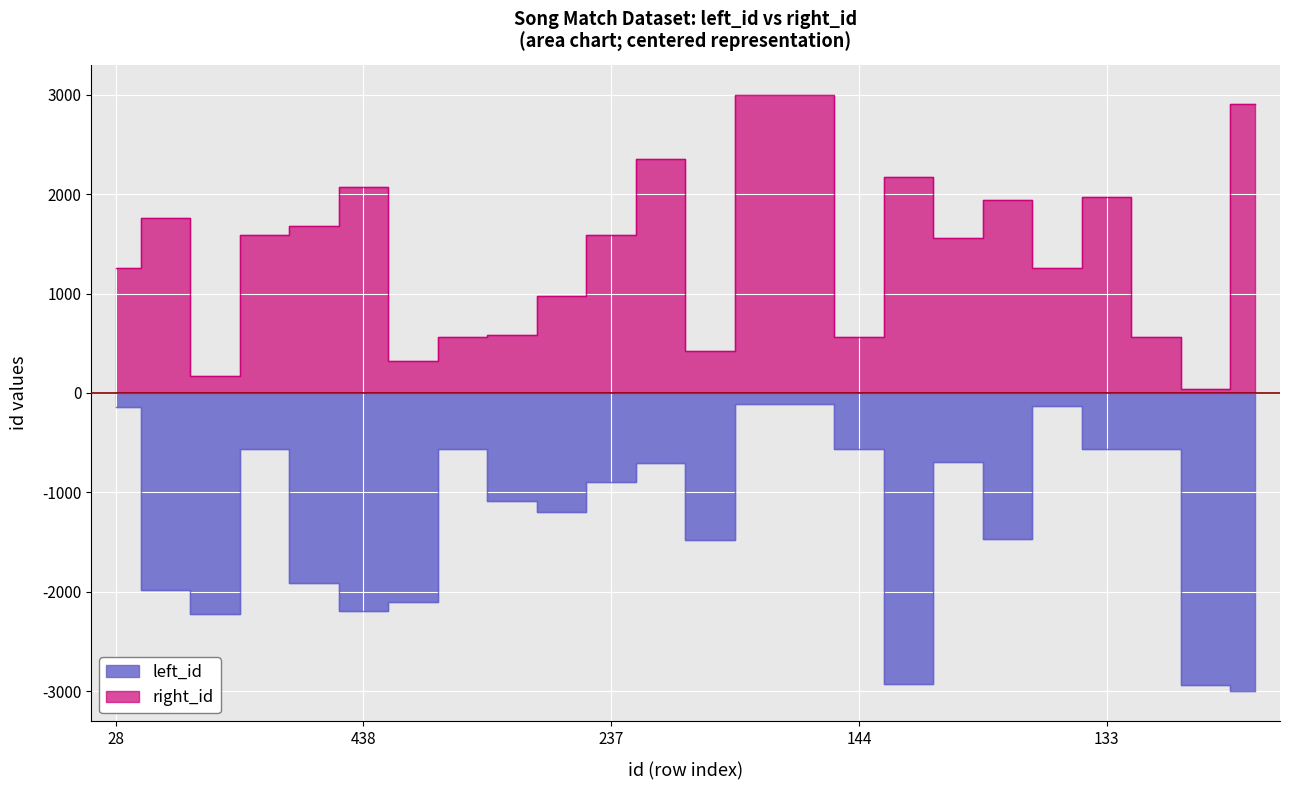

True or false: left_id and right_id cross at least once.

False